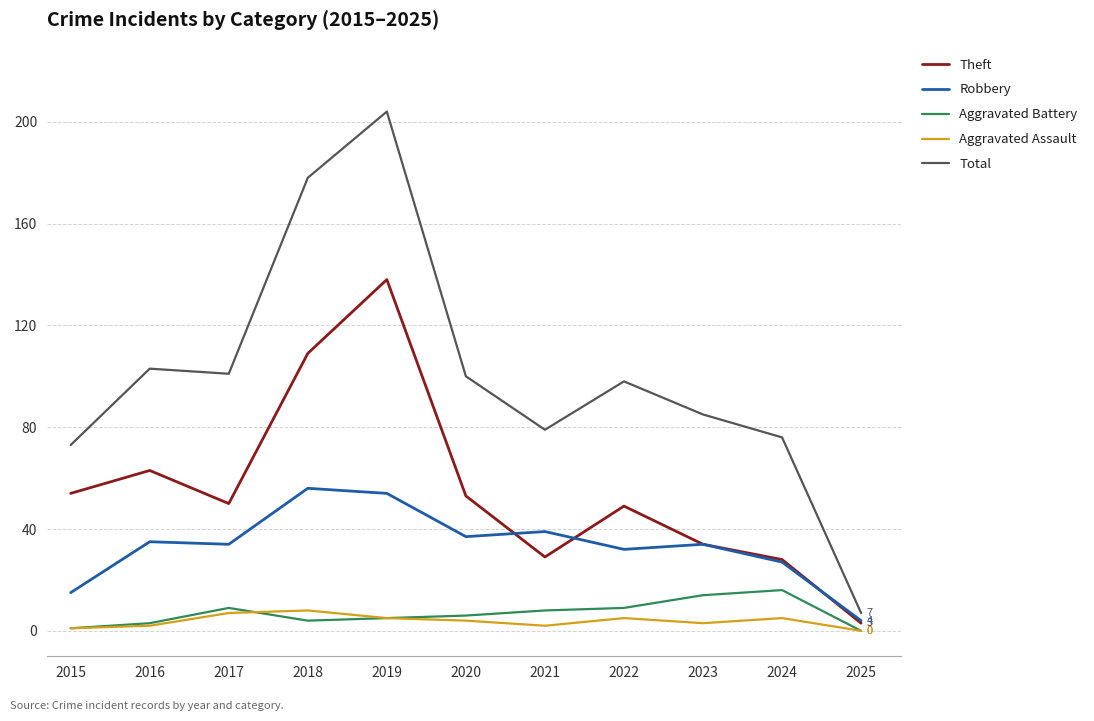

In Aggravated Assault, how many points are lower than both neighbors (excluding endpoints)?

2